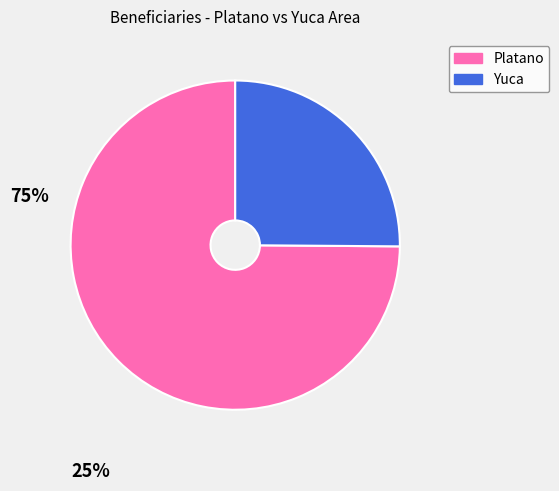

Is there a majority slice in this chart?

Yes